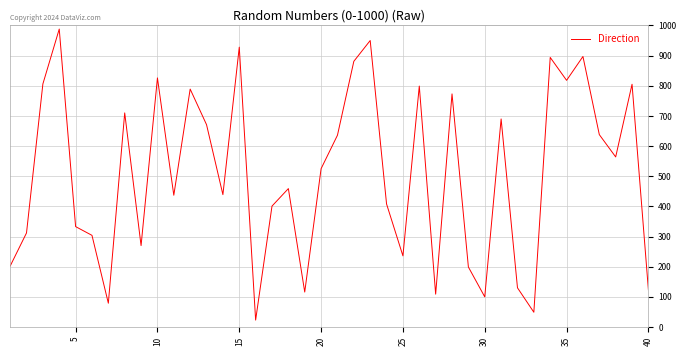

What is the greatest value displayed?

988